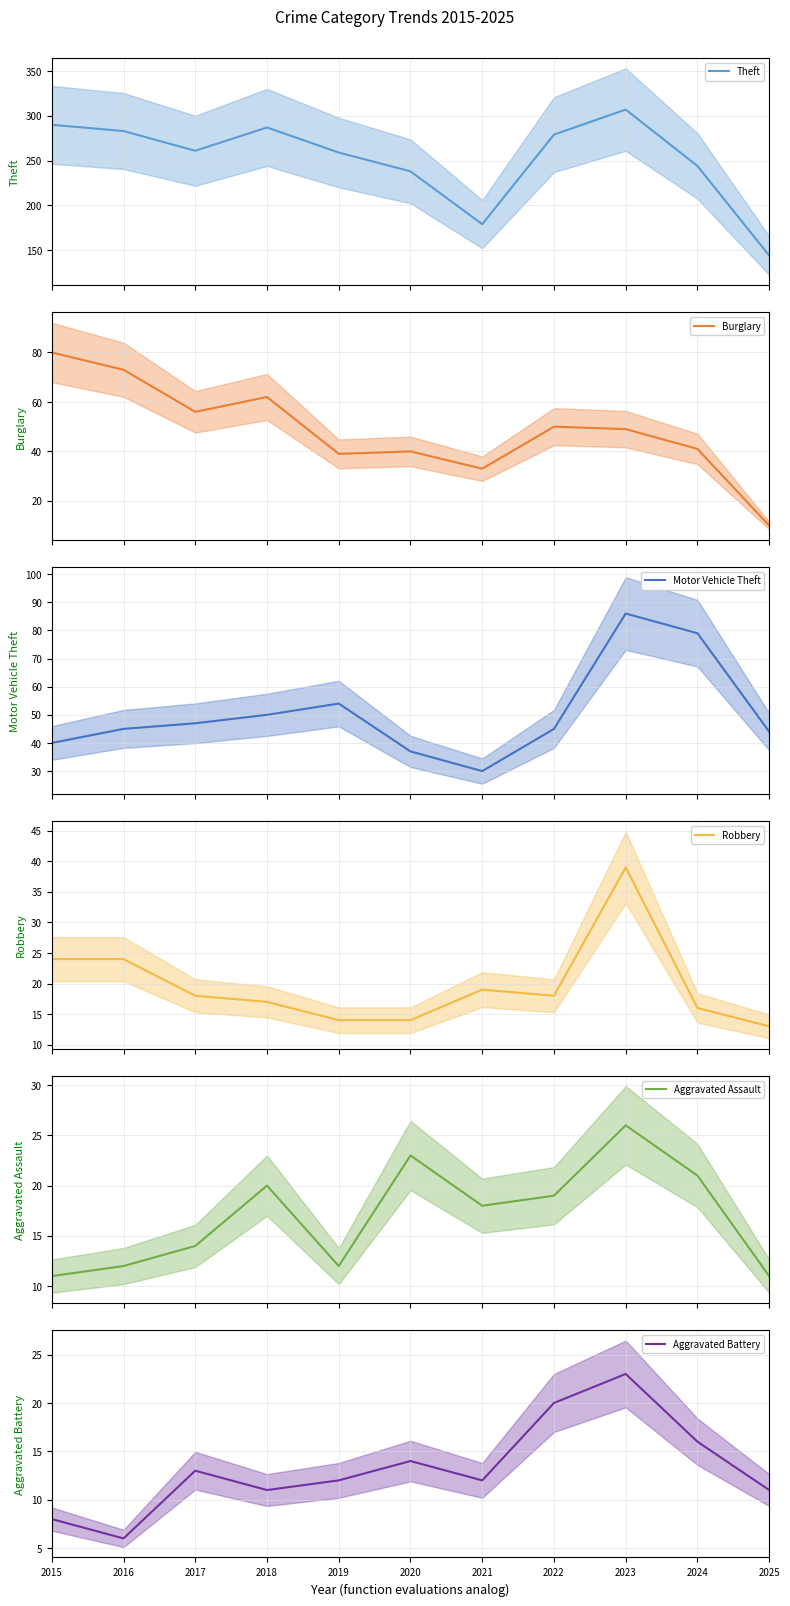

Where do Aggravated Assault and Robbery first cross each other?

2017 and 2018